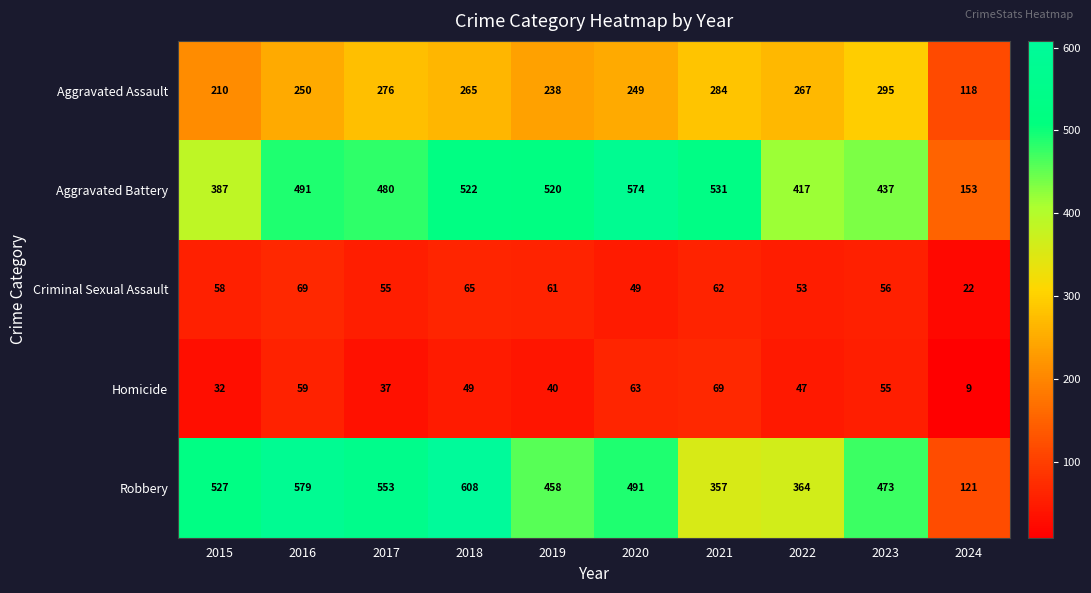

True or false: Aggravated Battery has a value of 153 at 2024.

True